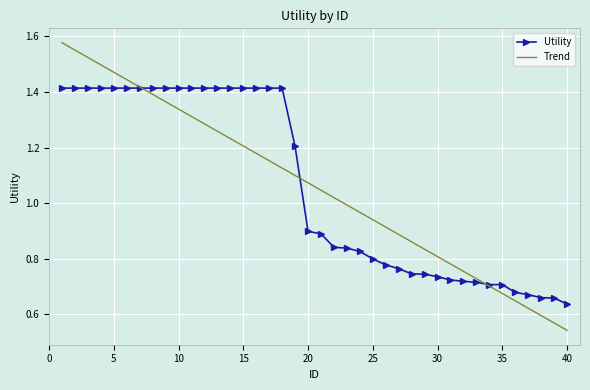

Rank the series by their maximum value, from lowest to highest.

Utility, Trend